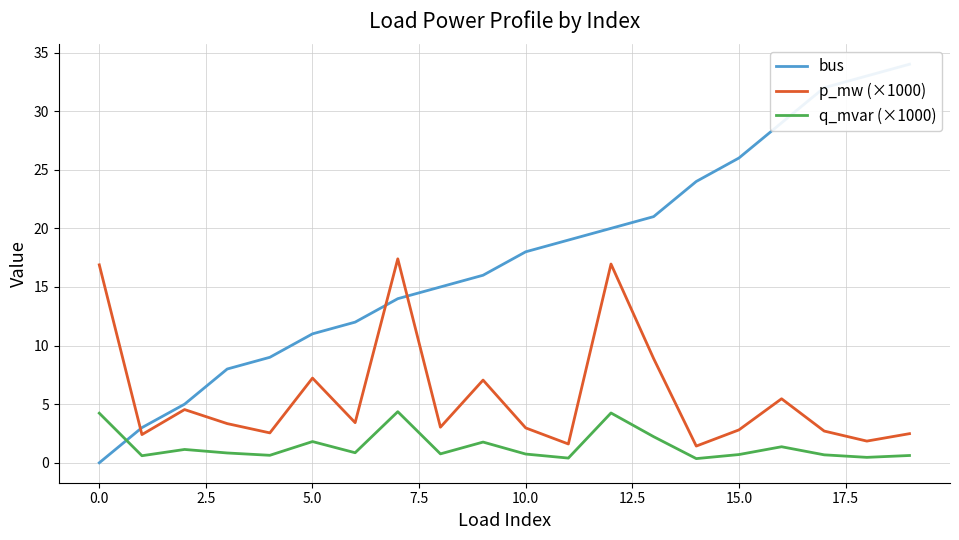

How many categories are shown in the chart?

20